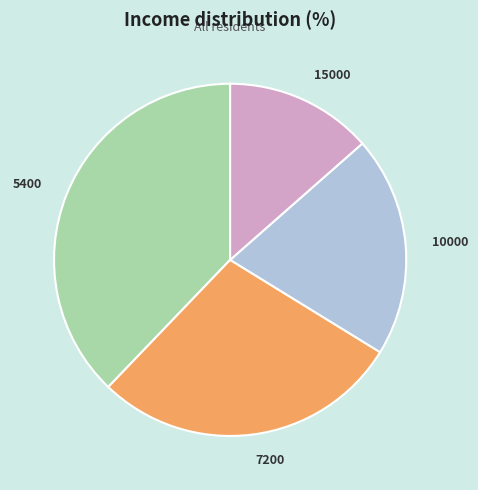

The 7200 slice represents 28% of the pie. True or false?

True